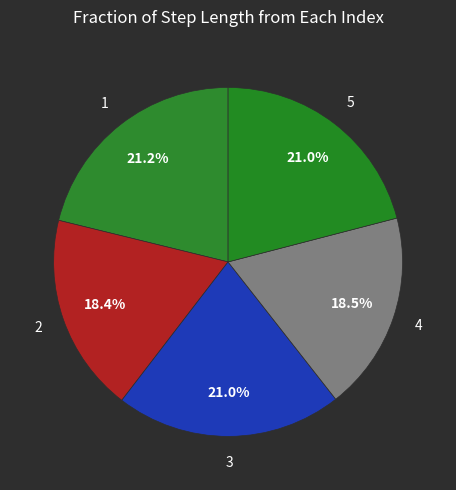

Is there a majority slice in this chart?

No